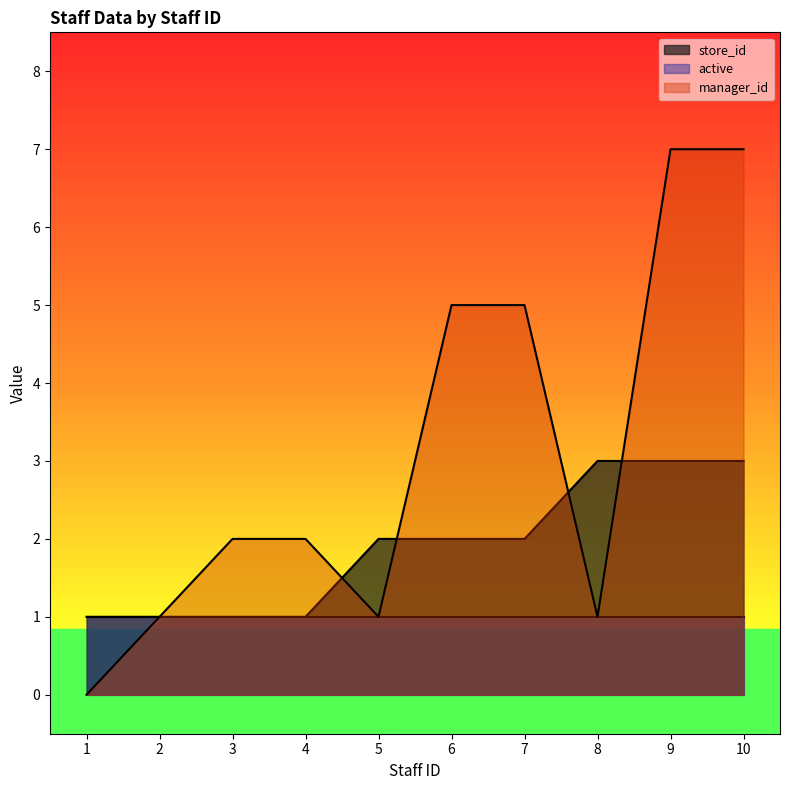

At how many categories does at least one series exceed 2?

5